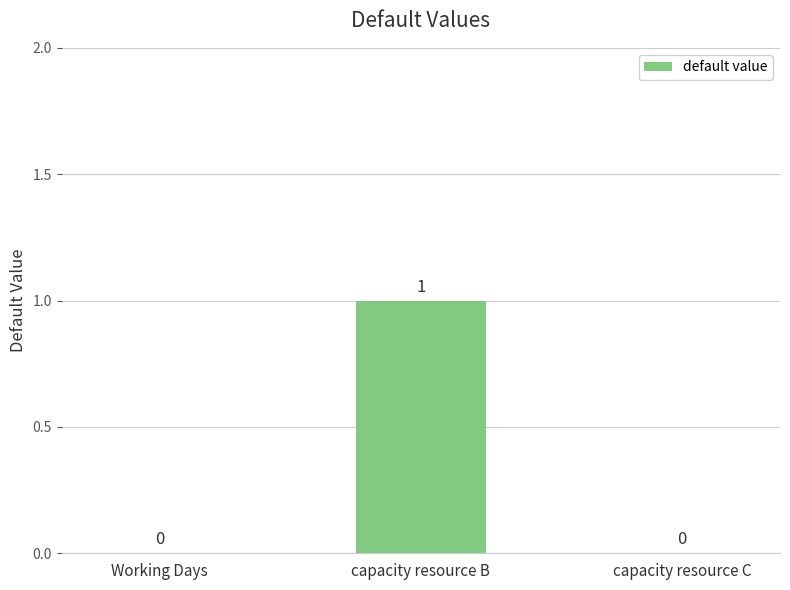

Reading left to right, transcribe all the data shown in this chart.

0	1	0